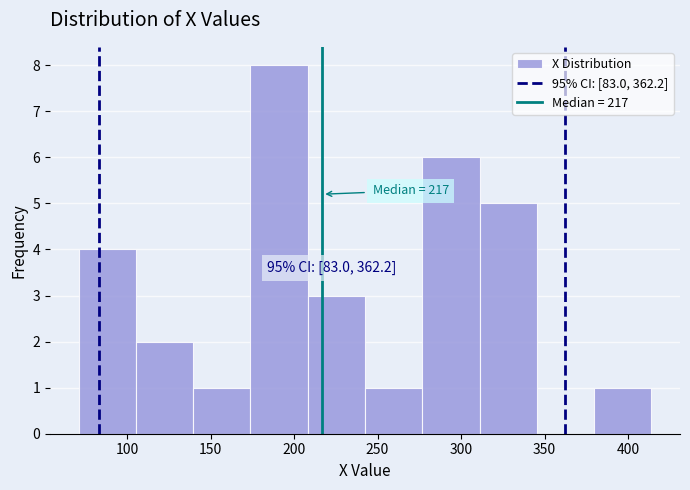

Over which range of the x-axis is the bar tallest?

175 to 210